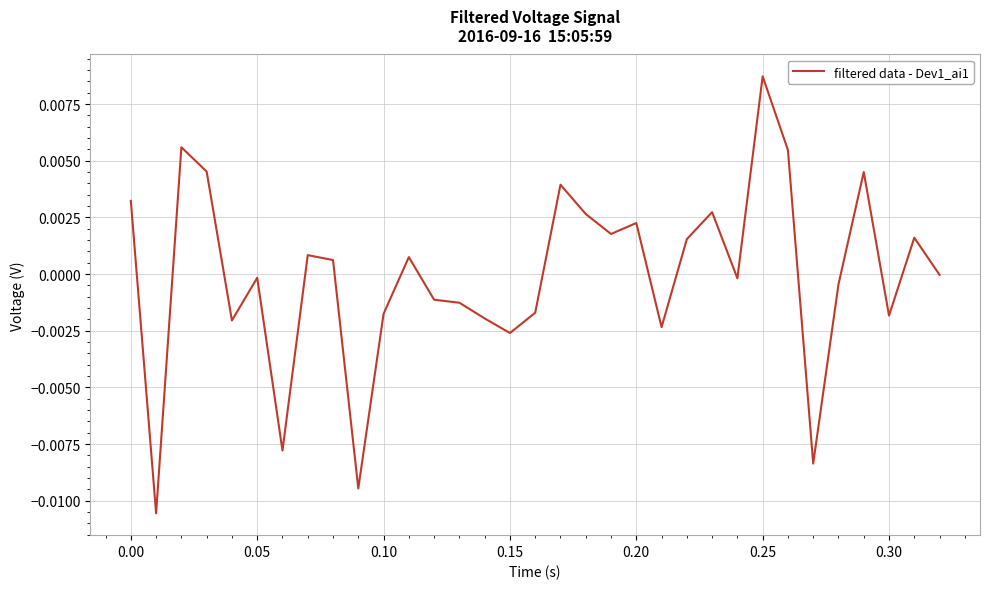

Is this an area chart (filled region under the line)?

No